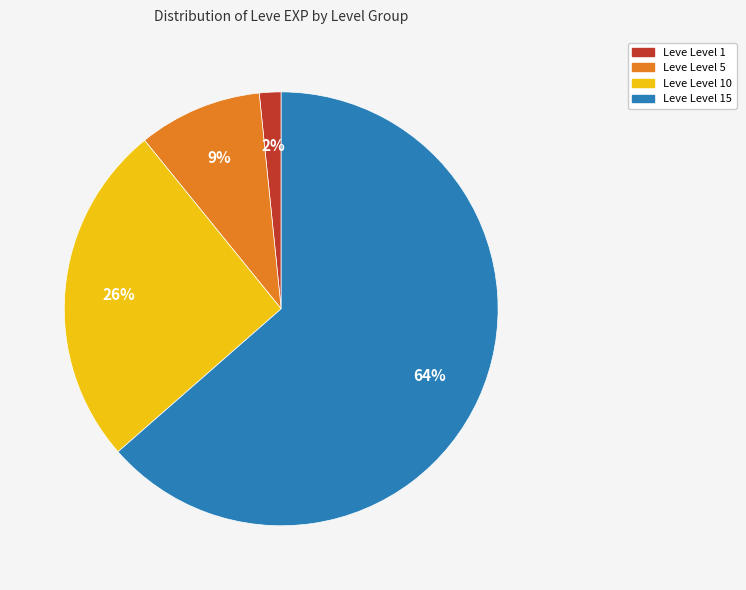

Does any single category account for the majority?

Yes